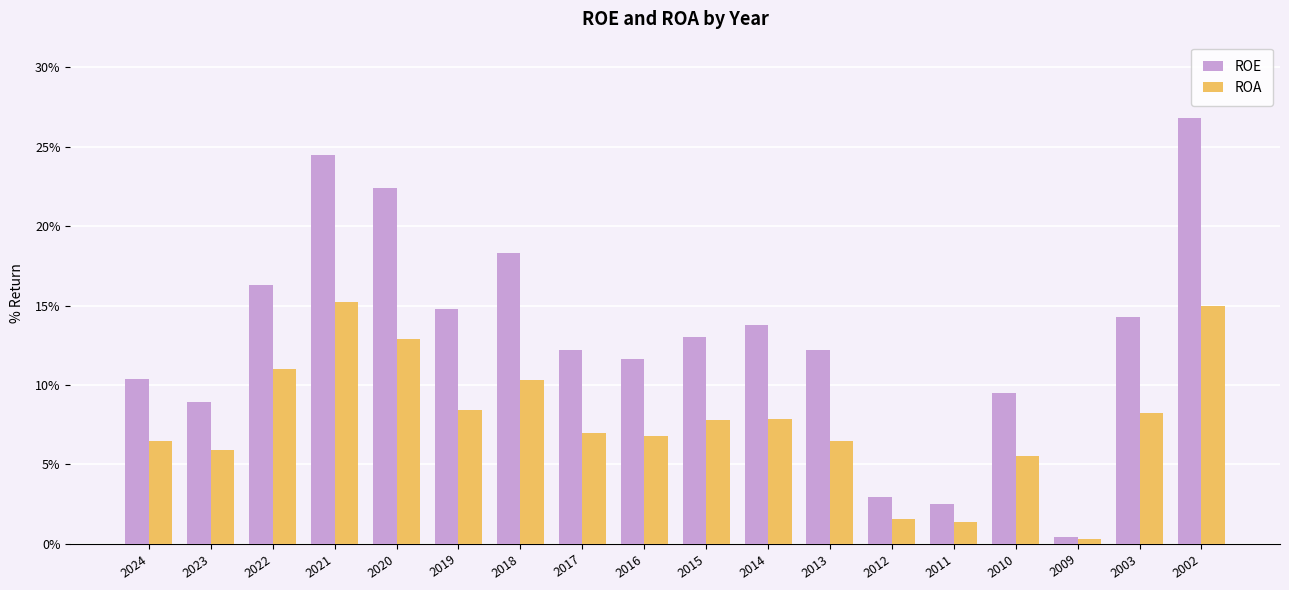

Is the value of ROA at 2023 greater than the value of ROE at 2019?

No